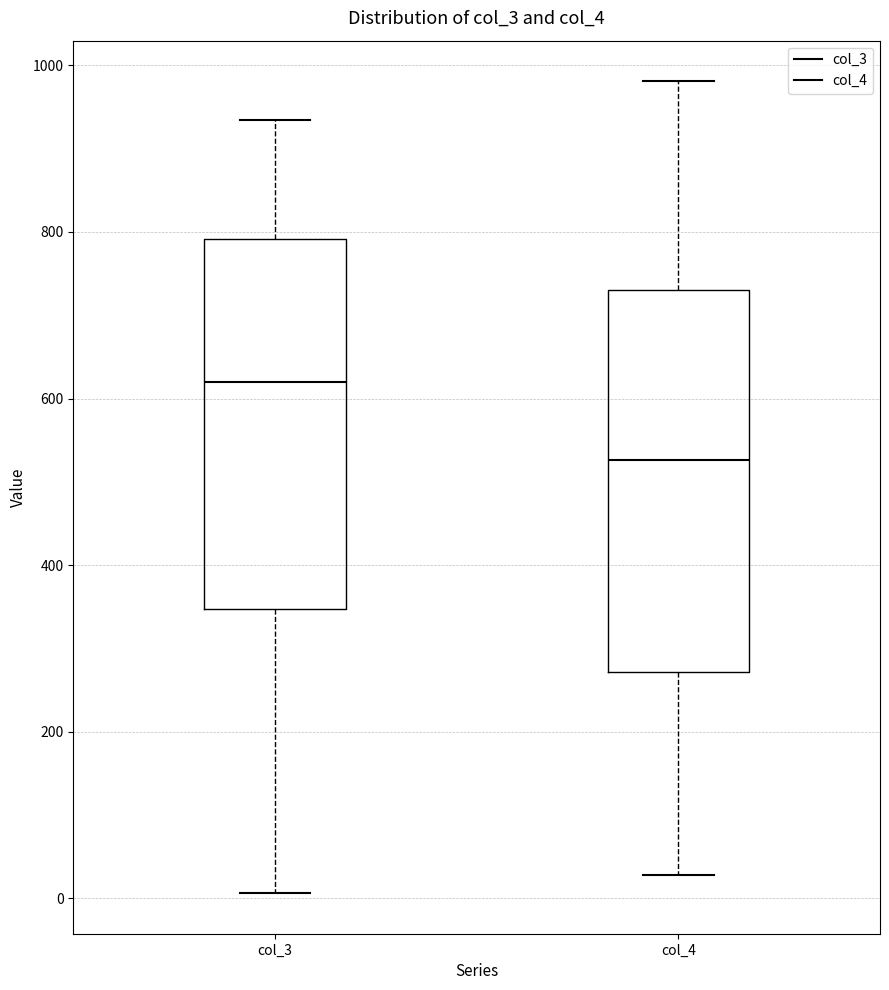

Reading left to right, transcribe this box plot: for each box, give where its median line is, the range the box spans, and where its two whiskers end, as read against the y-axis. The values are not printed on the chart, so give them approximately, as read against the axis.

col_3: median 620, box 340 to 800, whiskers 0 to 940
col_4: median 520, box 280 to 740, whiskers 20 to 980